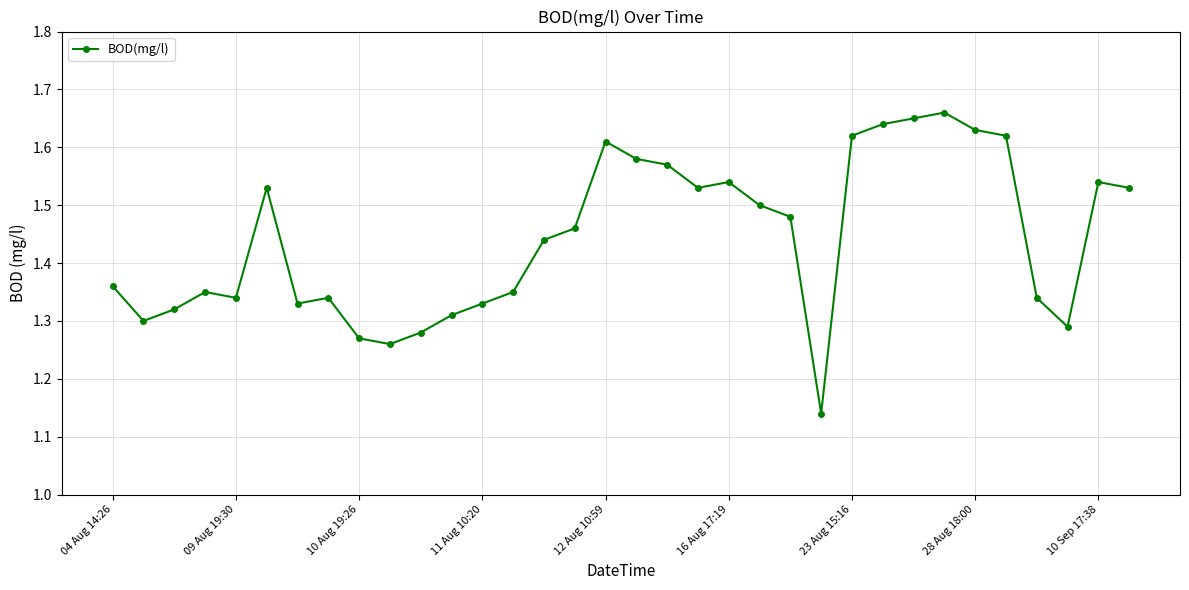

Count the values in the range 1 to 2.

34